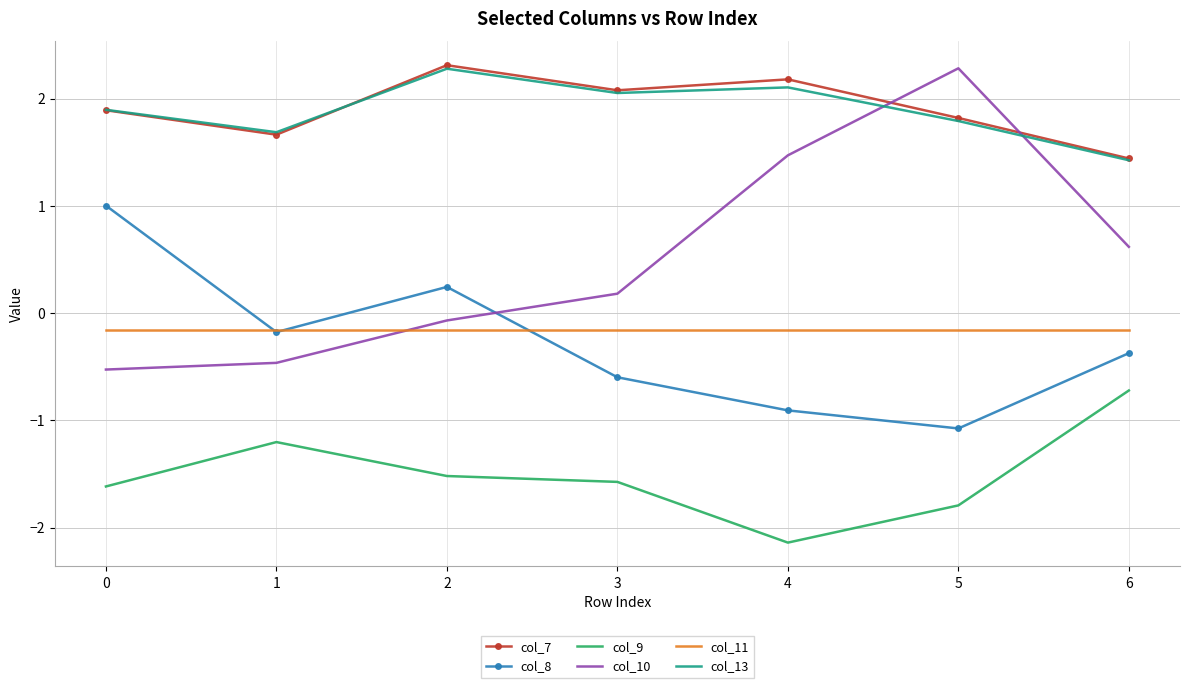

Rank the categories by col_7 value from lowest to highest.

6, 1, 5, 0, 3, 4, 2